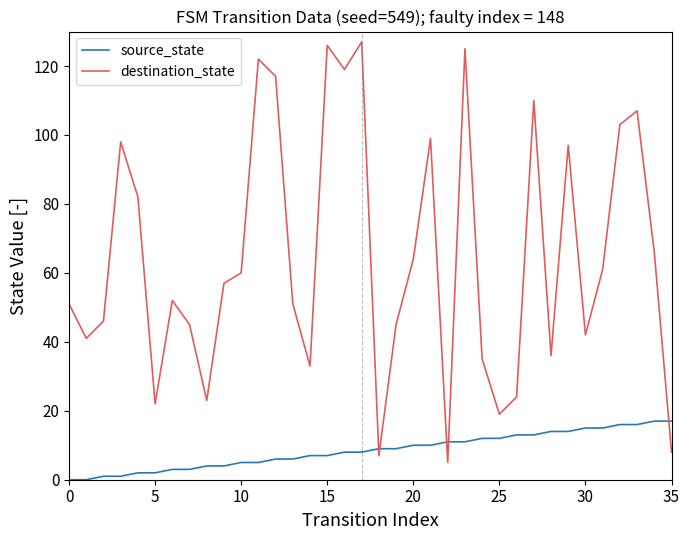

Which series has the largest total across all categories?

destination_state